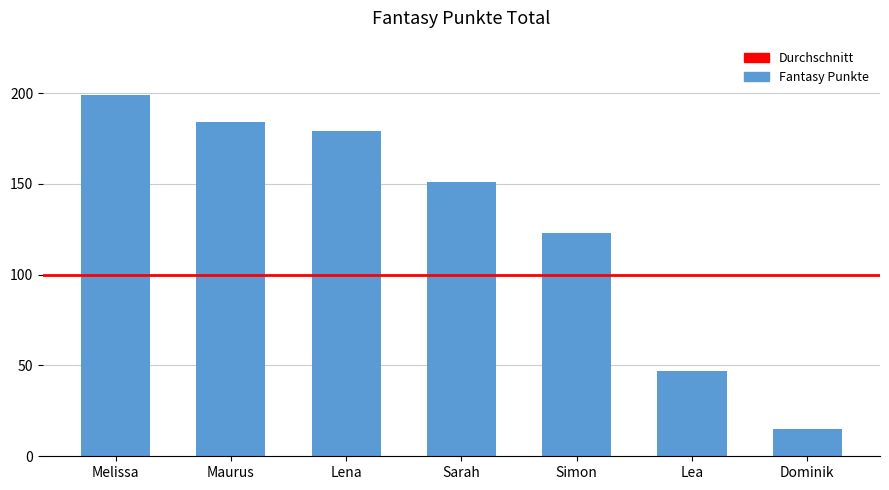

What is the greatest value displayed?

199